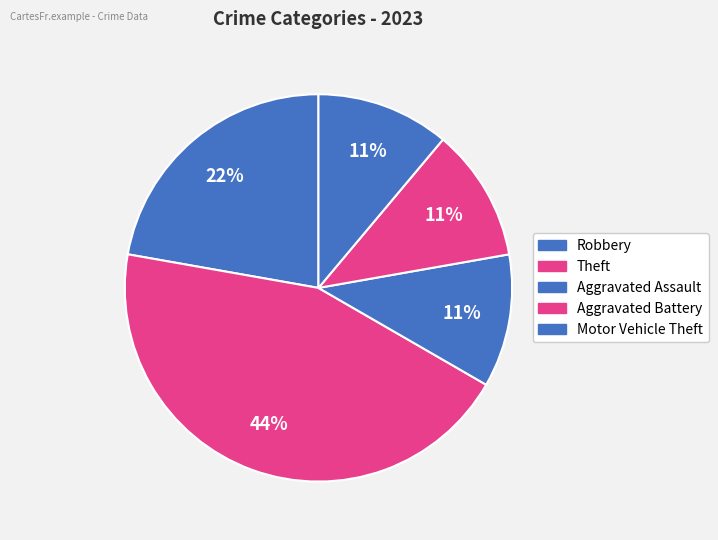

Count the number of slices in the pie.

5